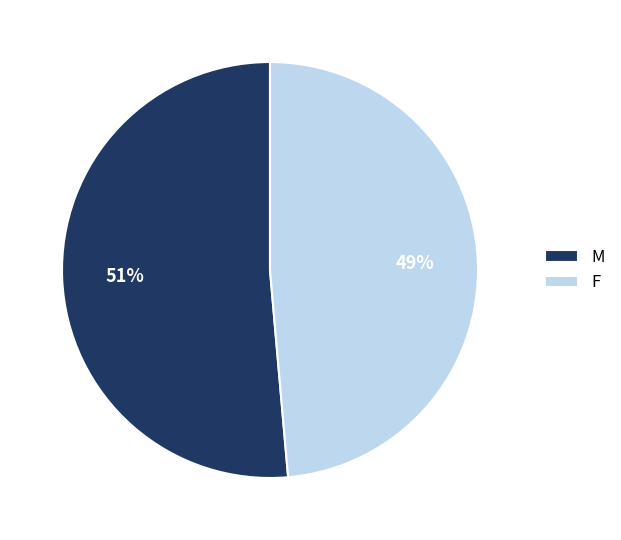

How many segments does this pie chart have?

2